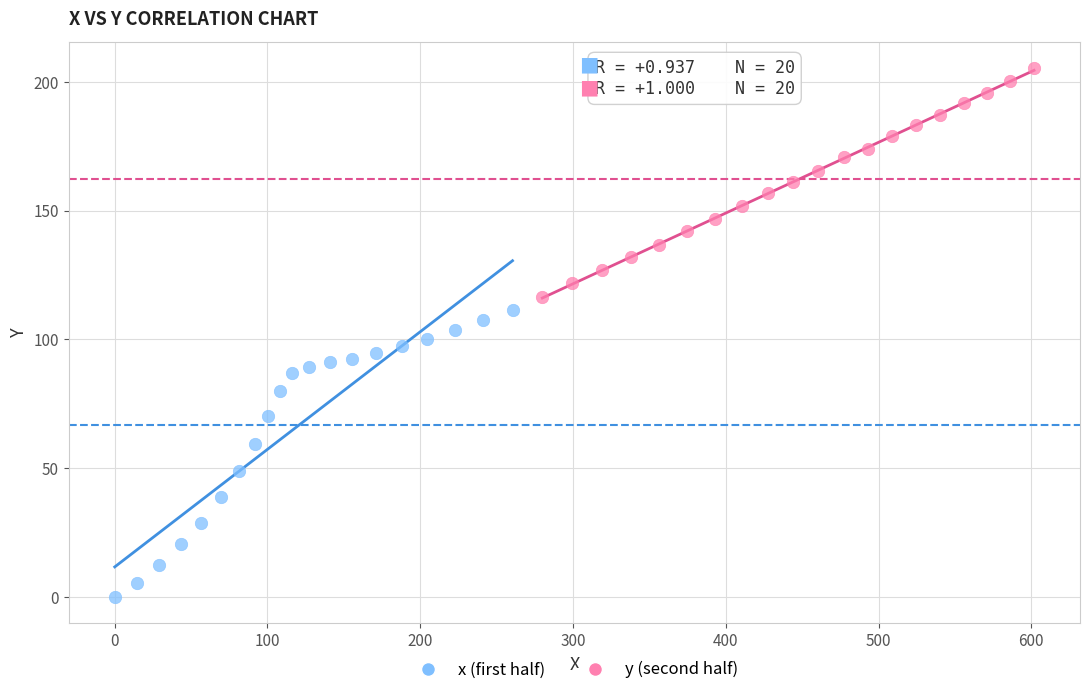

Which series has the largest Y range (max minus min)?

x (first half)